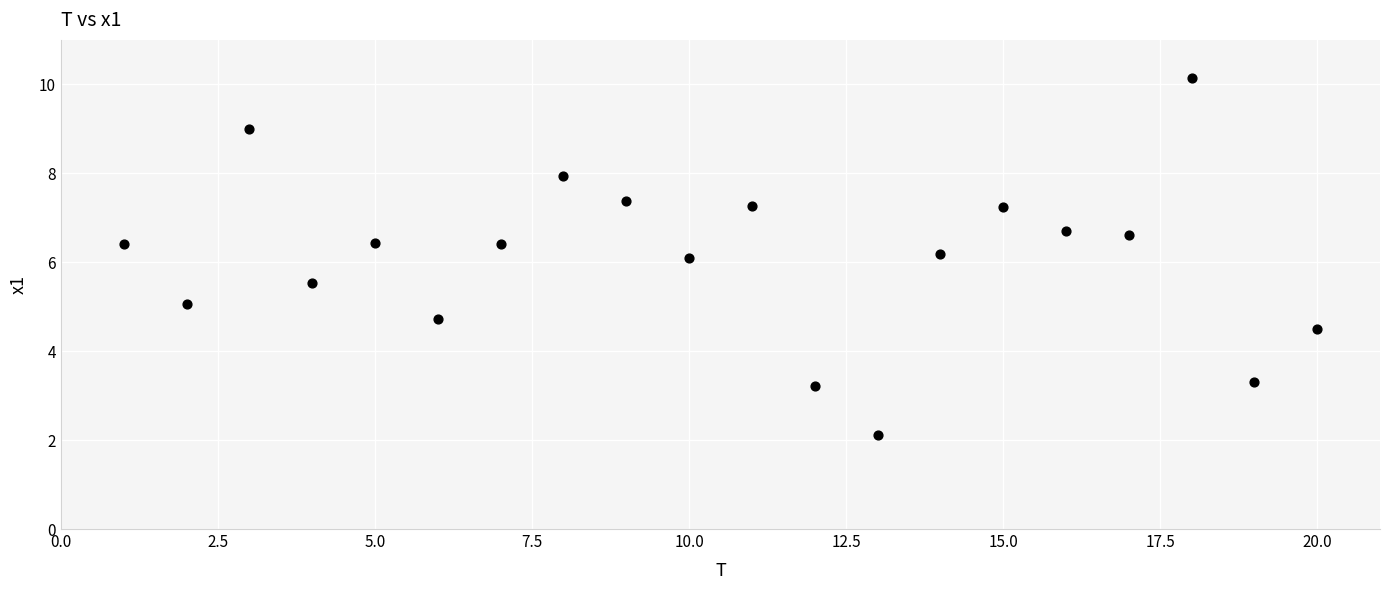

What is the range of X values (max minus min)?

19.0